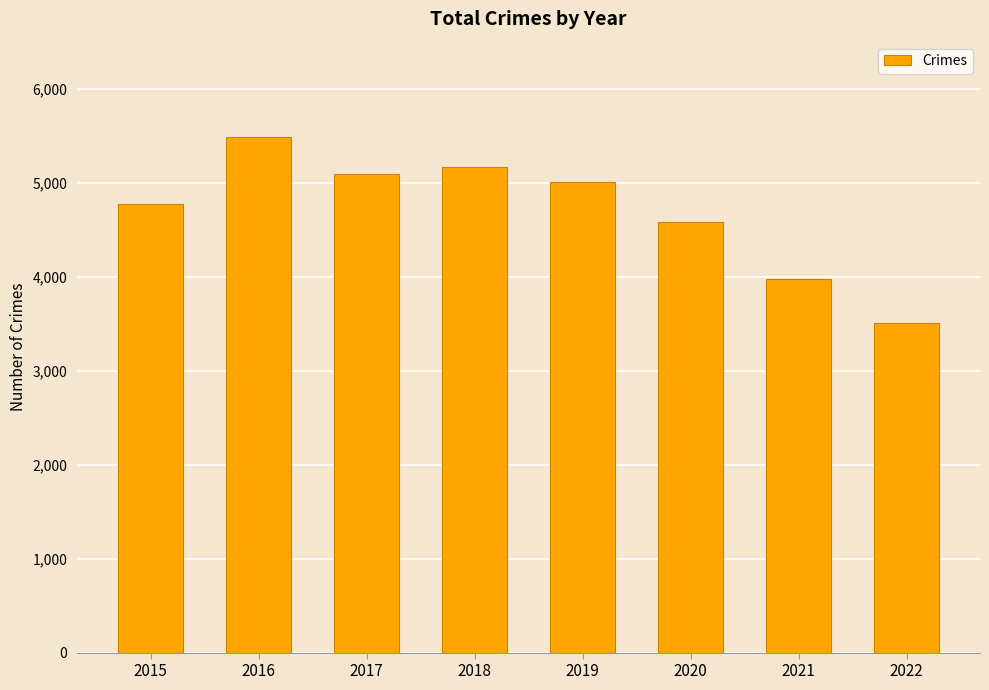

What is the maximum value shown in the chart?

5481